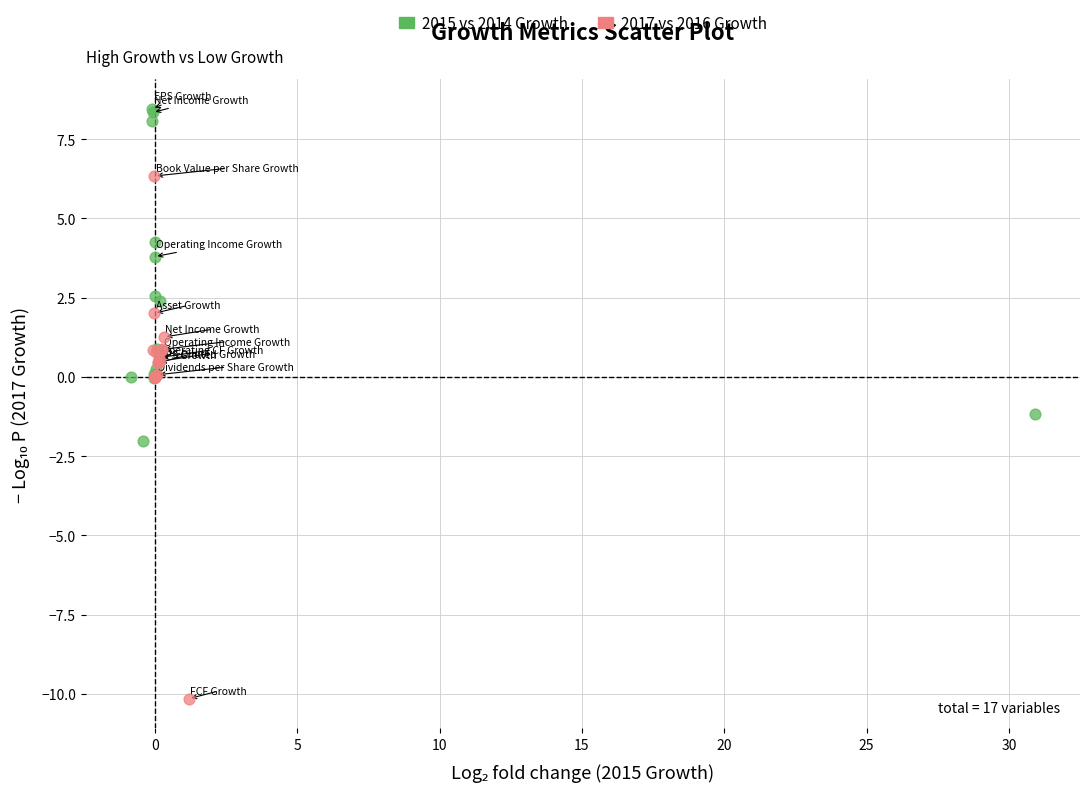

Which series contains the lowest Y value?

2017 vs 2016 Growth